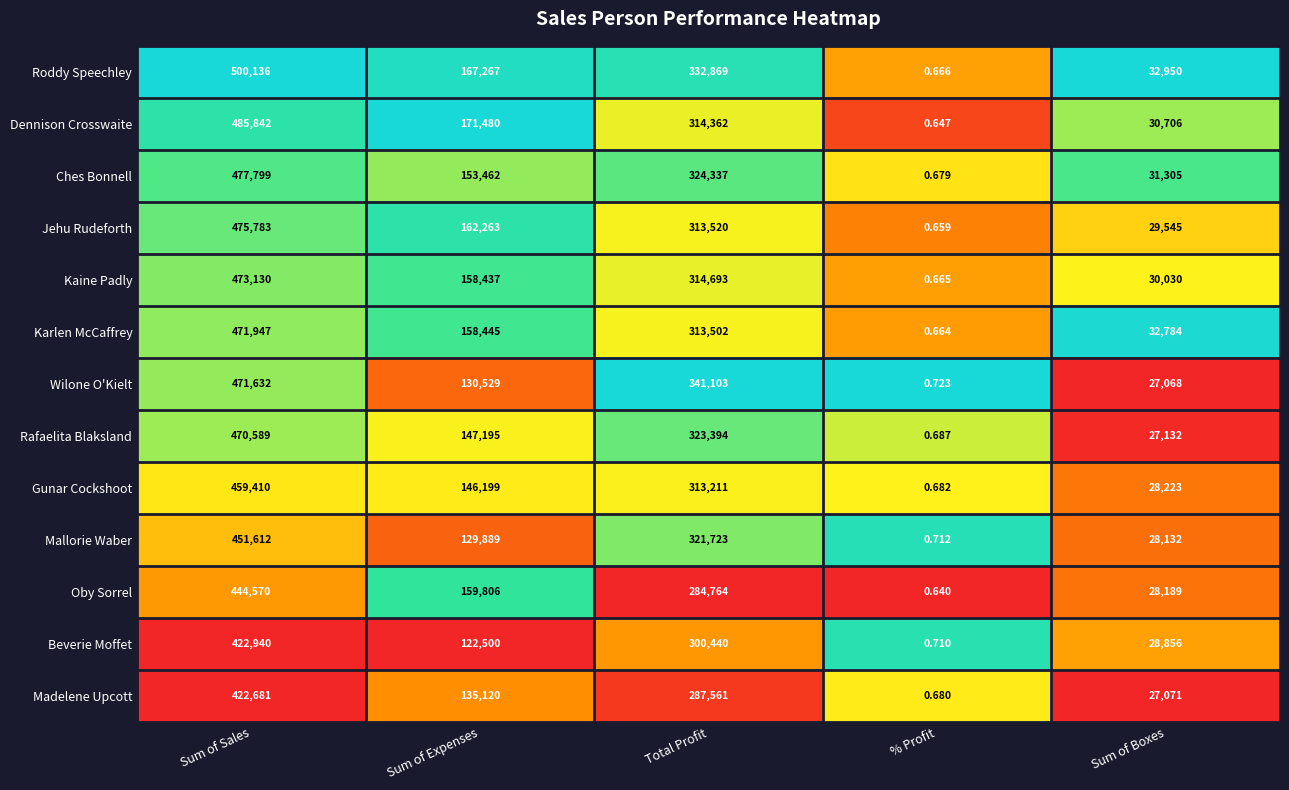

Which category has the lowest value in the Jehu Rudeforth series?

% Profit